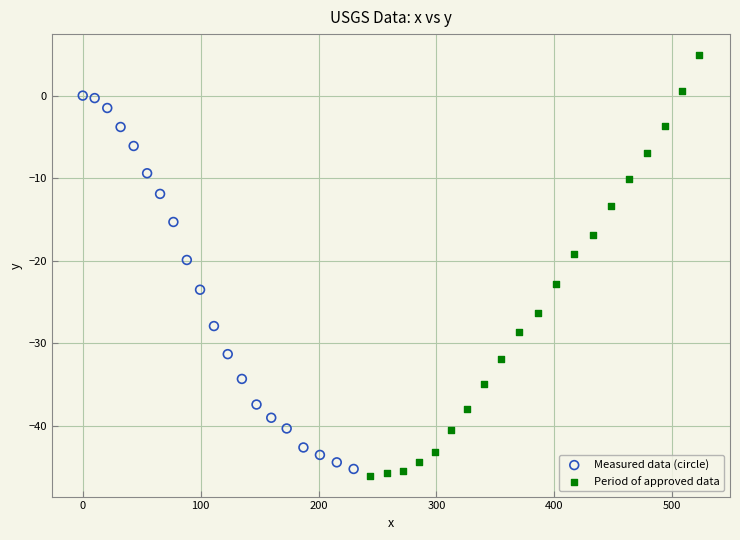

What are all the series names shown in the legend?

Measured data (circle), Period of approved data